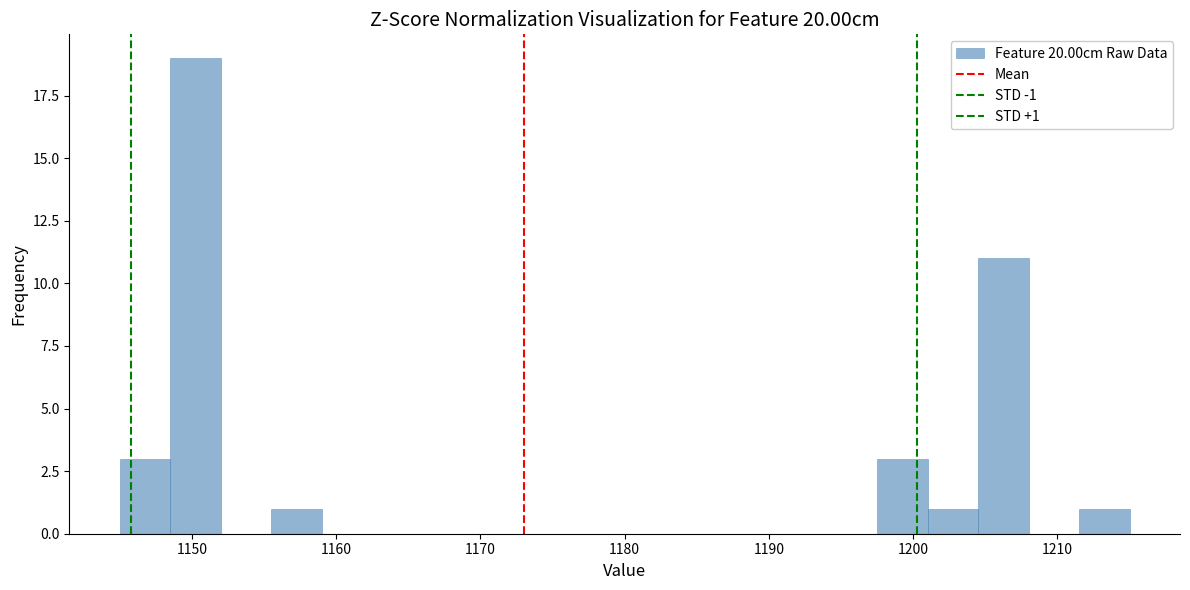

Read against the x-axis, roughly where is the centre of the tallest bar?

1150